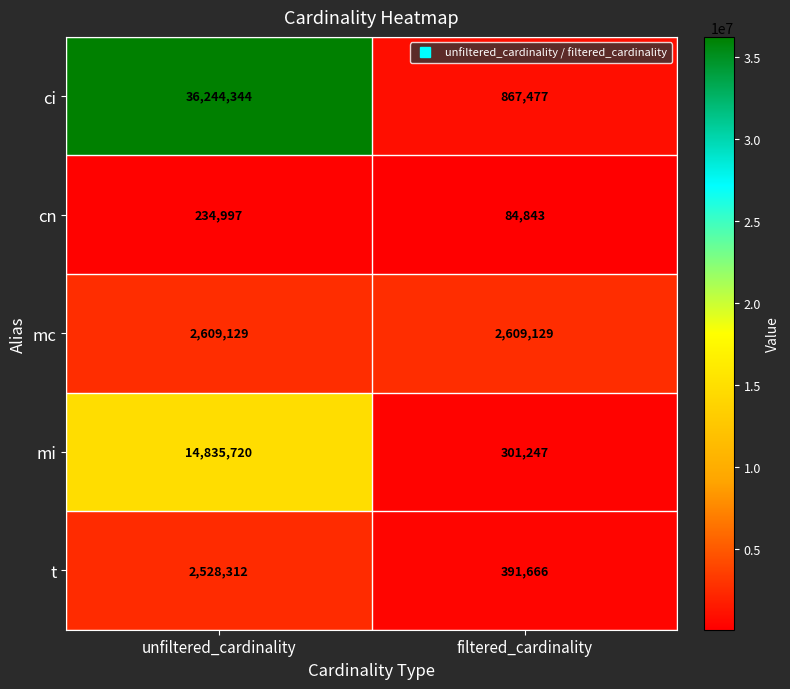

What is the average value of the cn series?

159920